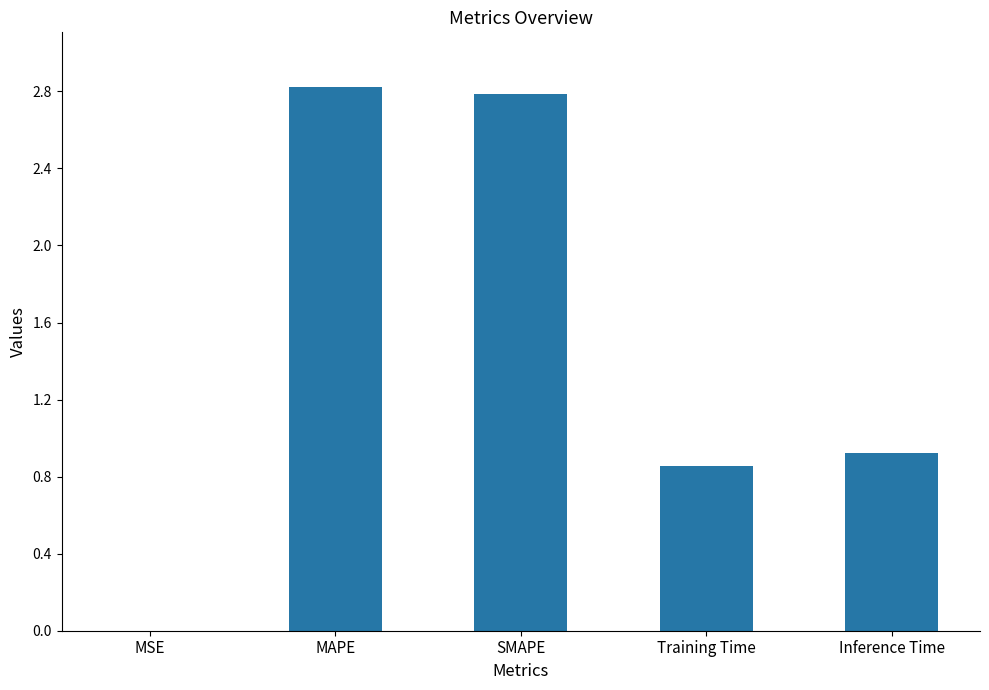

Read the value at MAPE.

2.8